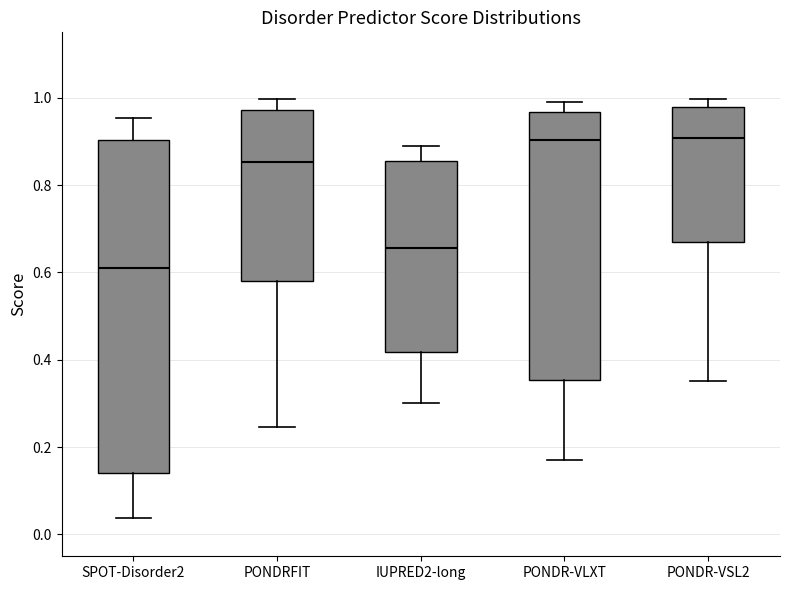

Reading left to right, transcribe this box plot: for each box, give where its median line is, the range the box spans, and where its two whiskers end, as read against the y-axis. The values are not printed on the chart, so give them approximately, as read against the axis.

SPOT-Disorder2: median 0.62, box 0.14 to 0.90, whiskers 0.04 to 0.96
PONDRFIT: median 0.86, box 0.58 to 0.98, whiskers 0.24 to 1.00
IUPRED2-long: median 0.66, box 0.42 to 0.86, whiskers 0.30 to 0.88
PONDR-VLXT: median 0.90, box 0.36 to 0.96, whiskers 0.18 to 1.00
PONDR-VSL2: median 0.90, box 0.66 to 0.98, whiskers 0.36 to 1.00